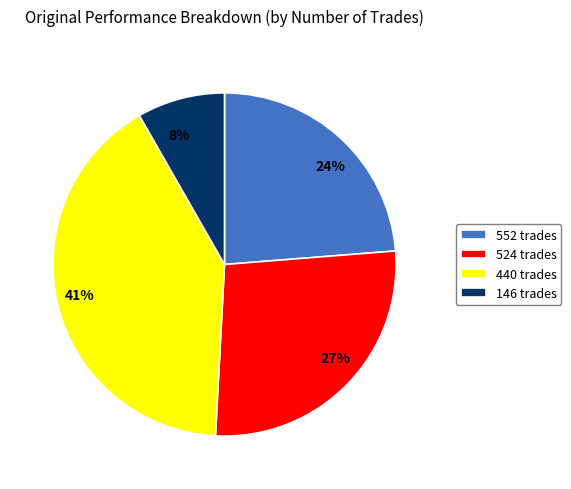

To the nearest percent, what is the difference between the largest and smallest slice percentages?

33%